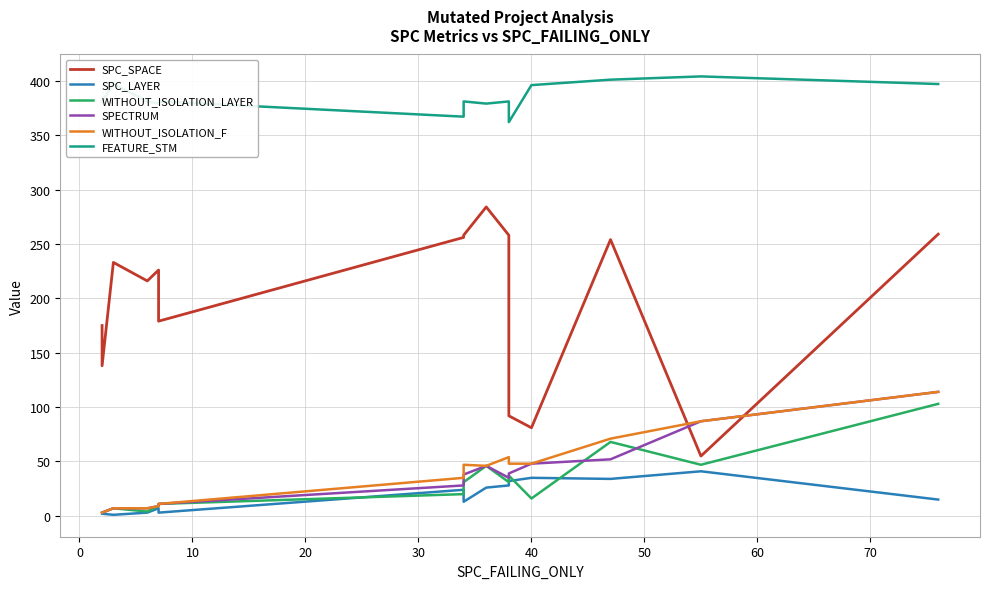

How many interior local peaks does the WITHOUT_ISOLATION_LAYER series have?

4